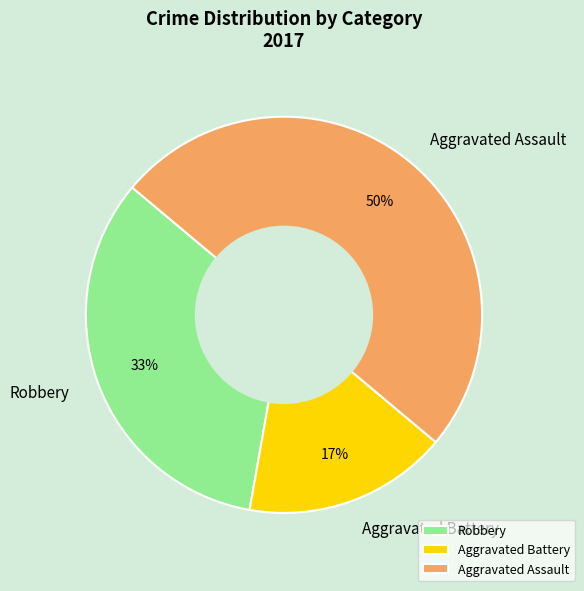

Do Aggravated Battery and Aggravated Assault together represent more than half of the pie?

Yes